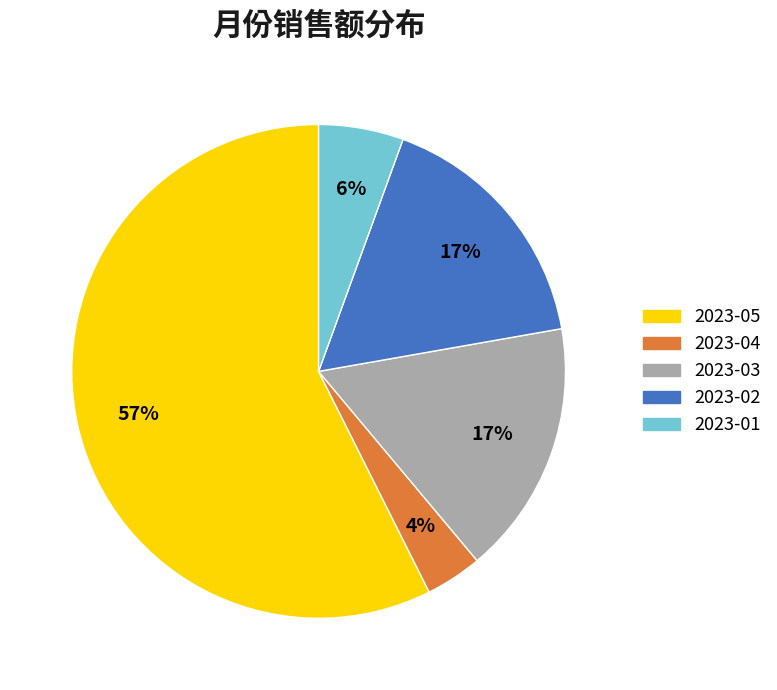

What is the smallest slice in the pie chart?

2023-04